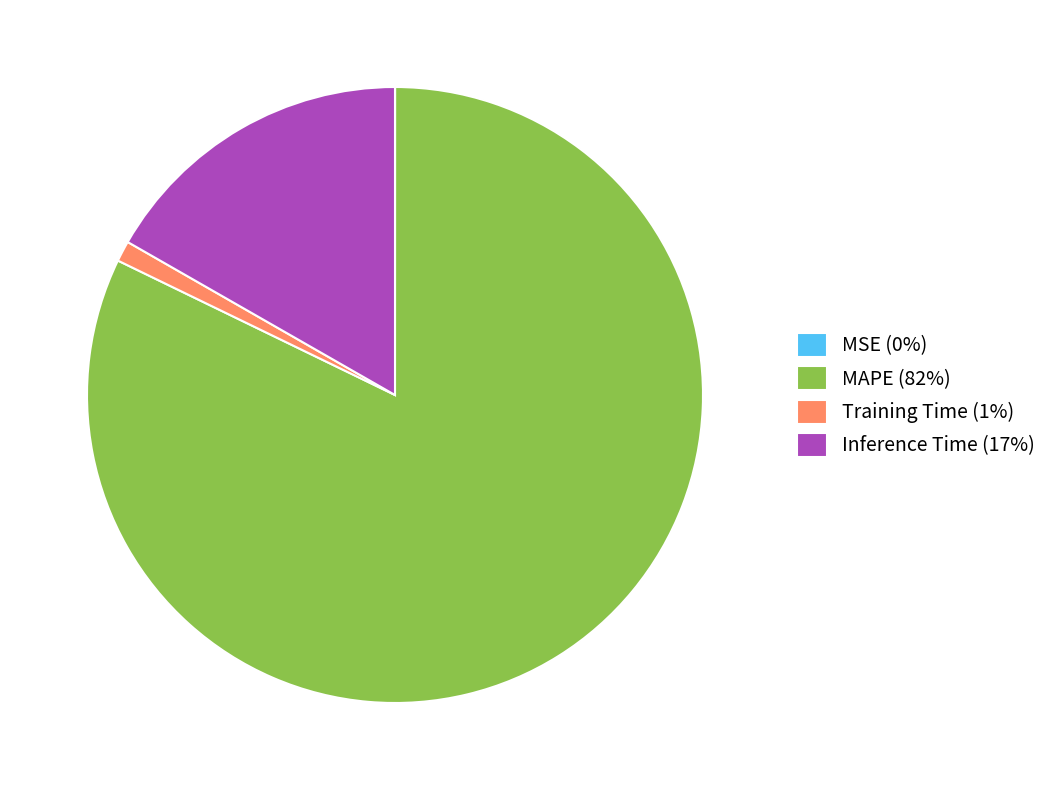

Is there a majority slice in this chart?

Yes